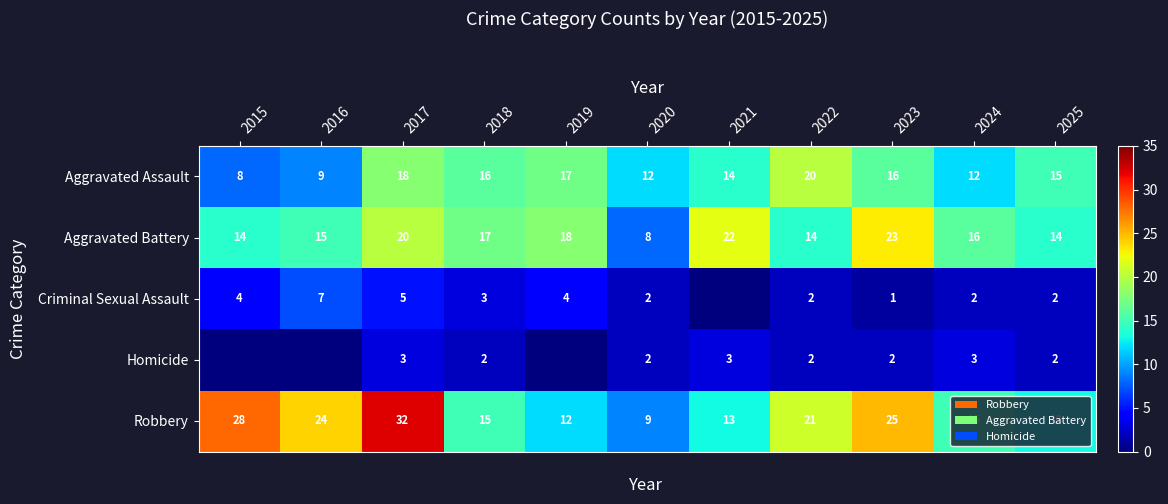

At which label is Aggravated Battery closest to 15?

2016